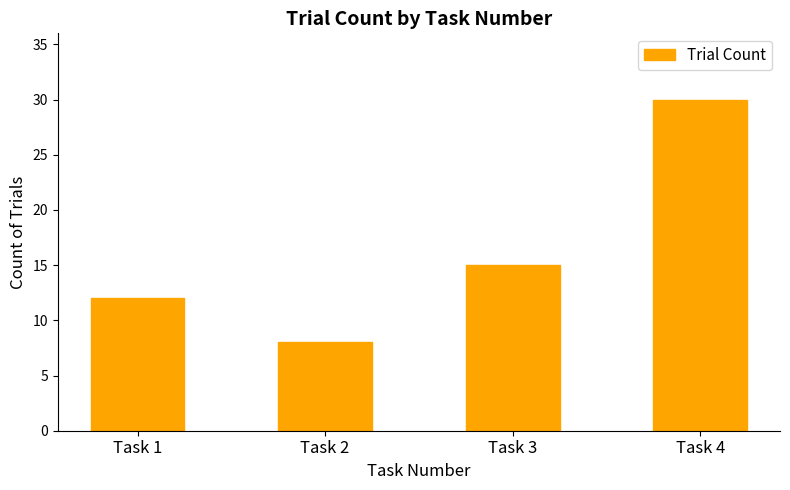

Reading left to right, transcribe all the data shown in this chart.

Task 1=12	Task 2=8	Task 3=15	Task 4=30